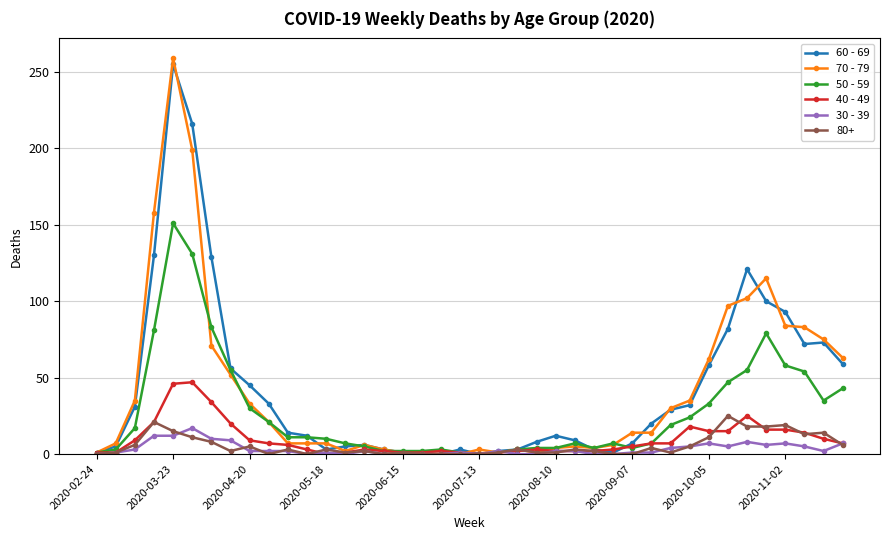

True or false: 50 - 59 has more than 1 interior local peaks.

True